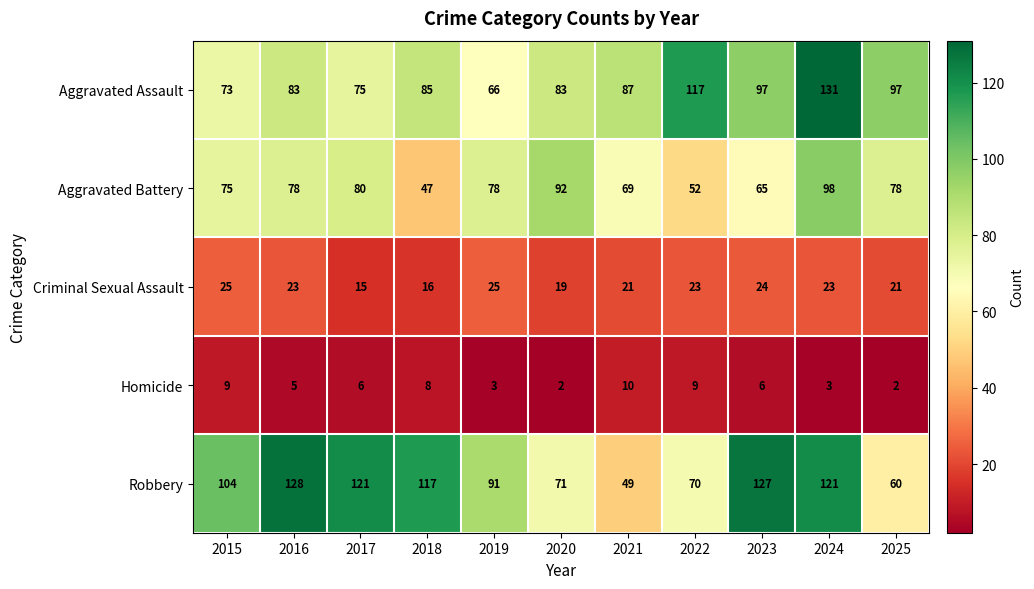

Count the number of data series in this chart.

5